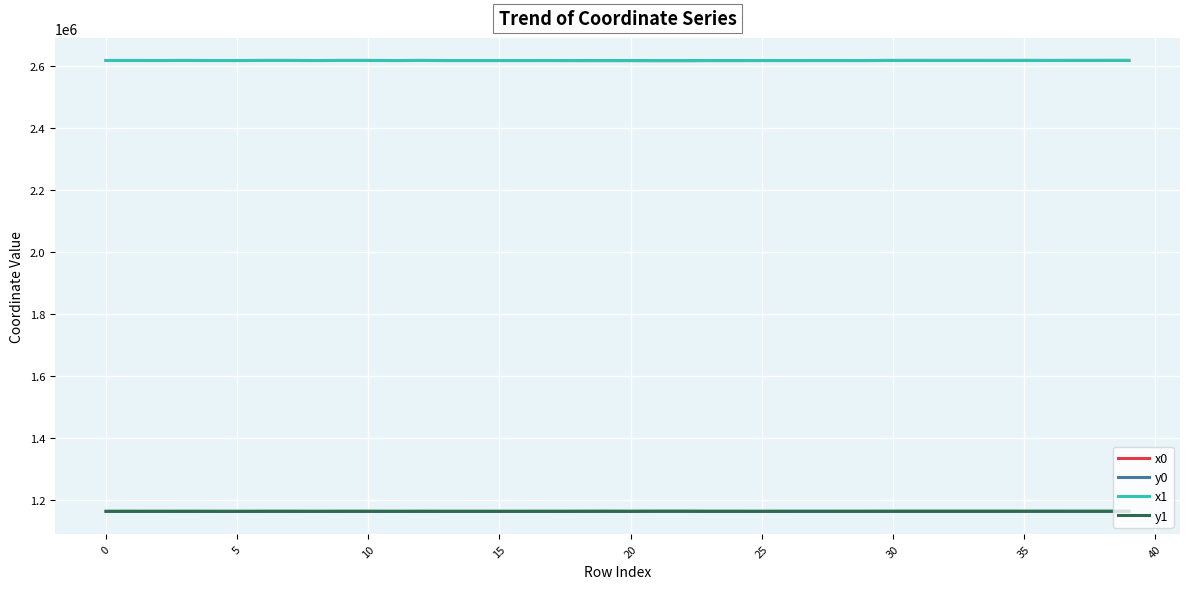

What is the minimum value for y0?

1162850.2